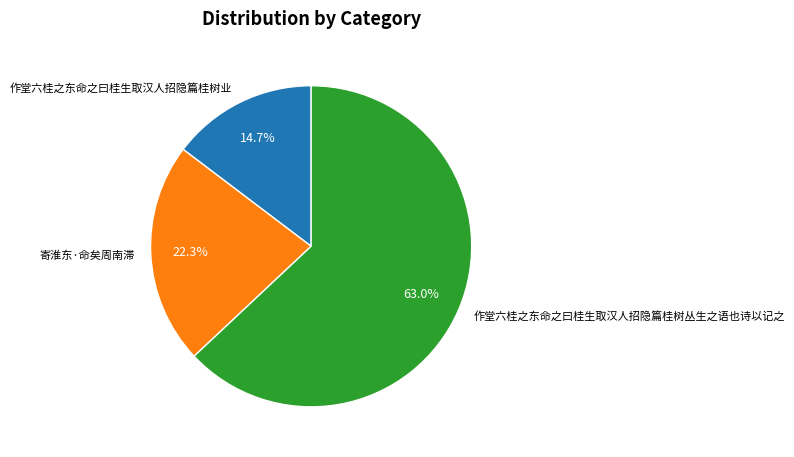

Does any single category account for the majority?

Yes